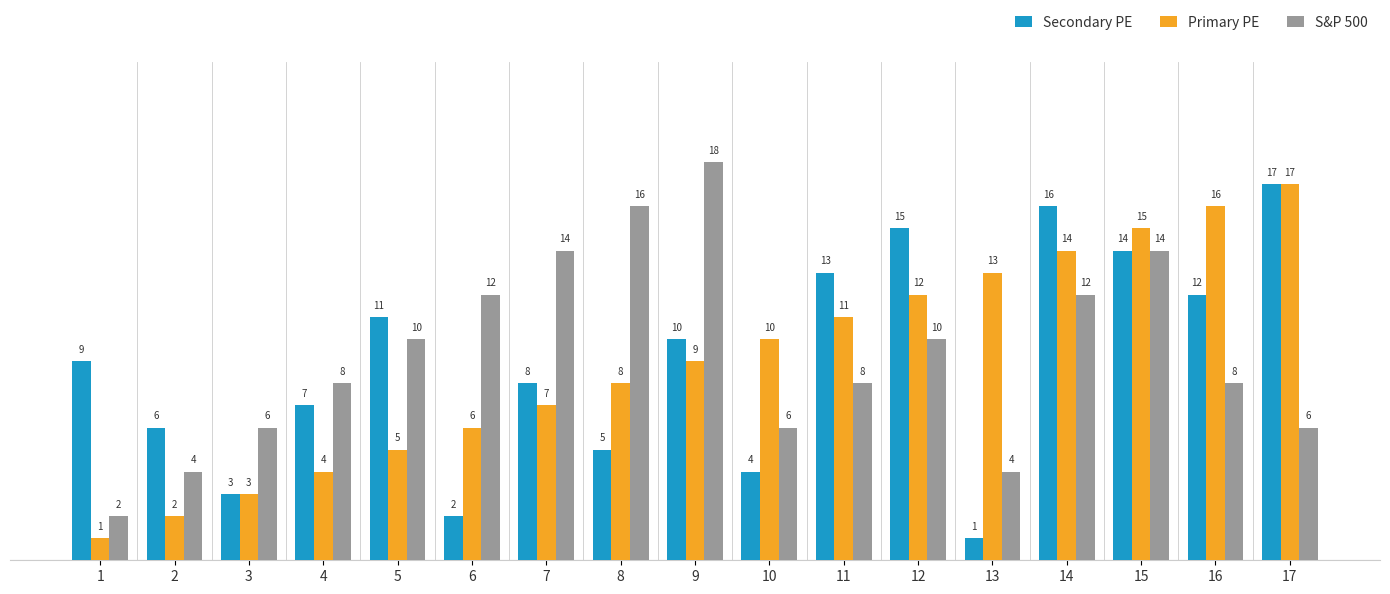

What is the smallest value displayed?

1